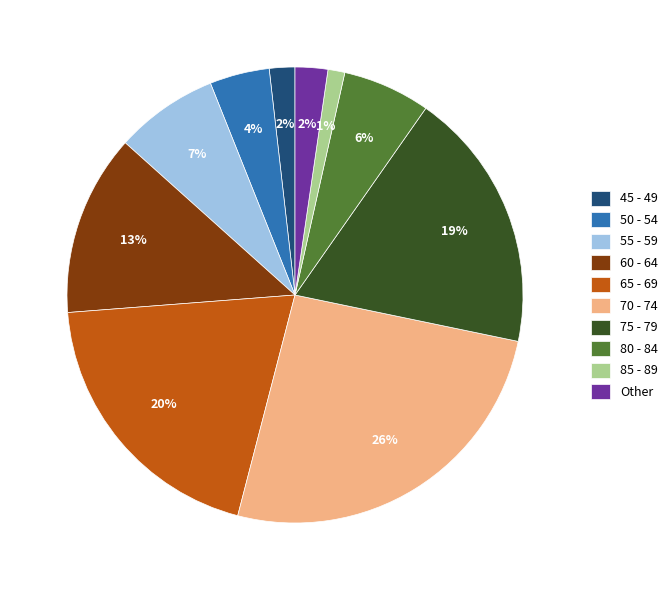

What percentage is the 55 - 59 slice, to the nearest percent?

7%